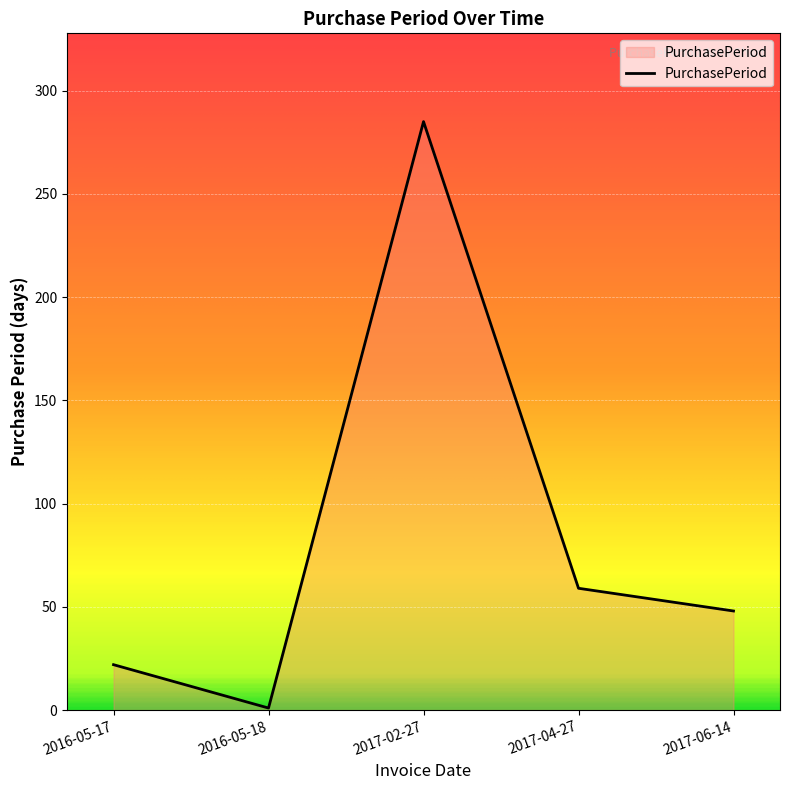

Reading left to right, transcribe all the data shown in this chart.

2016-05-17=22	2016-05-18=1	2017-02-27=285	2017-04-27=59	2017-06-14=48